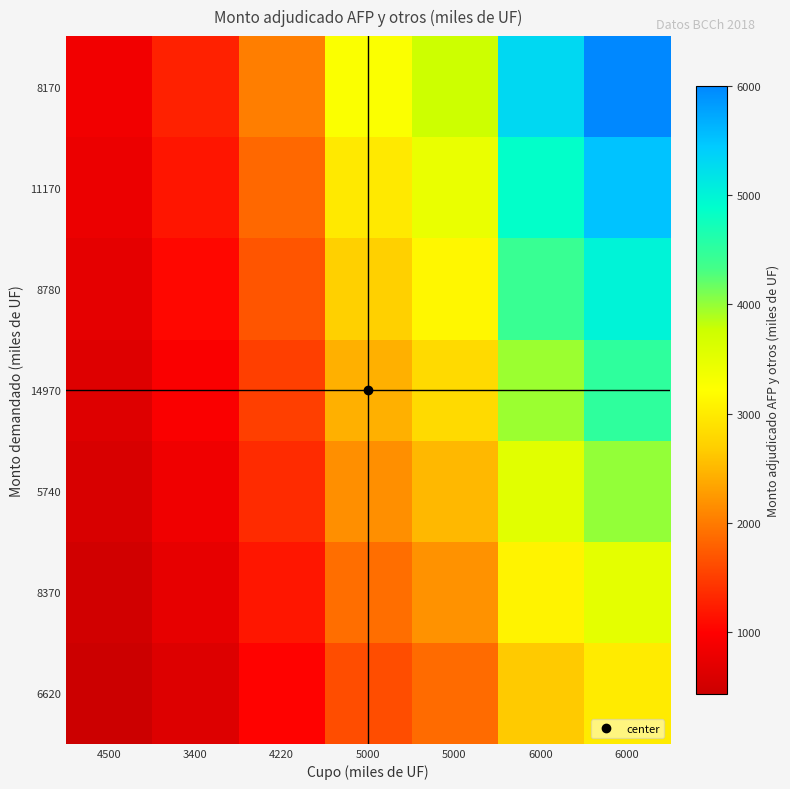

List the series in order of their peak value, lowest first.

6620, 8370, 5740, 14970, 8780, 11170, 8170